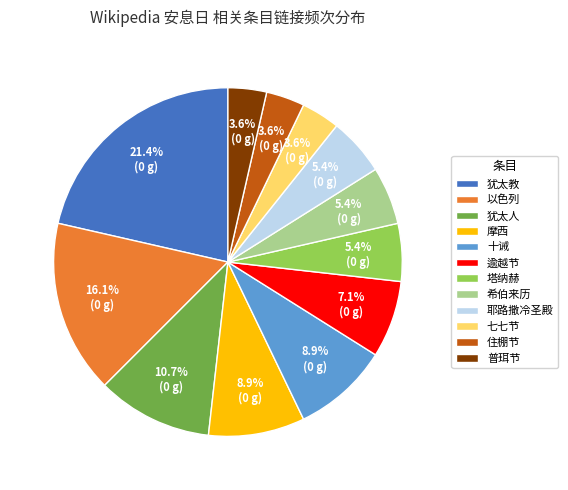

What percentage is the 犹太人 slice, to the nearest percent?

11%